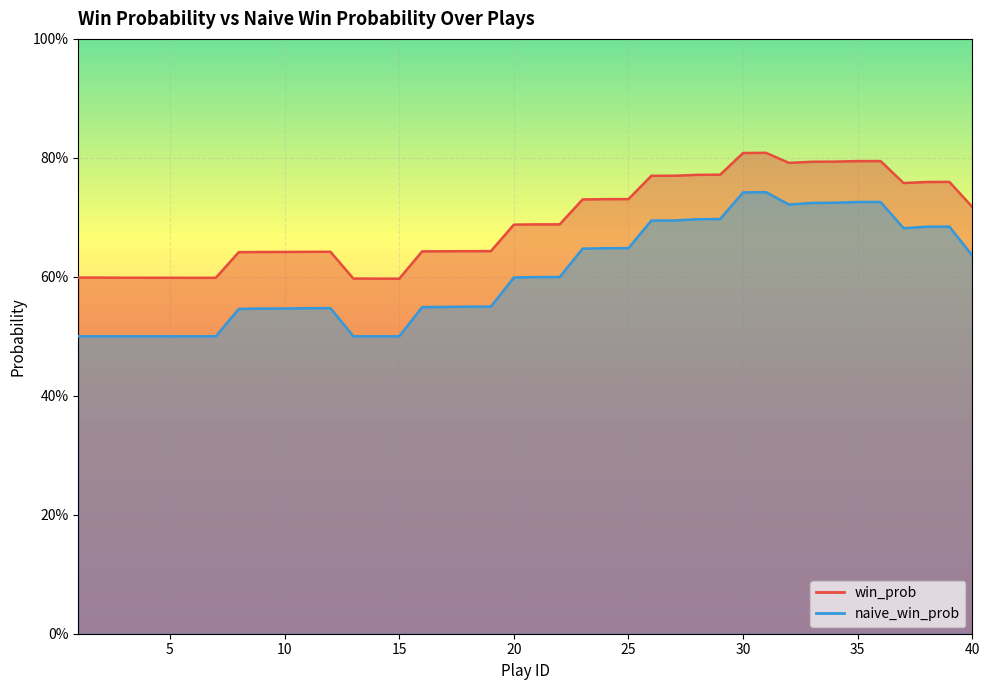

At how many categories does at least one series exceed 0?

40